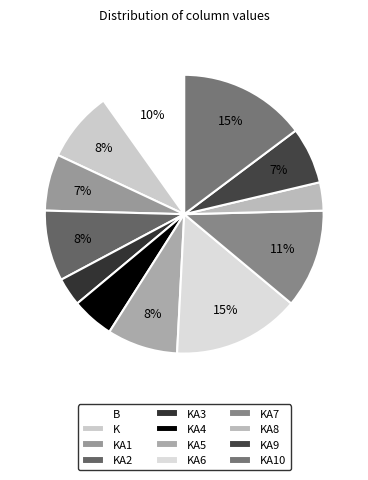

To the nearest percent, what is the difference between the largest and smallest slice percentages?

11%